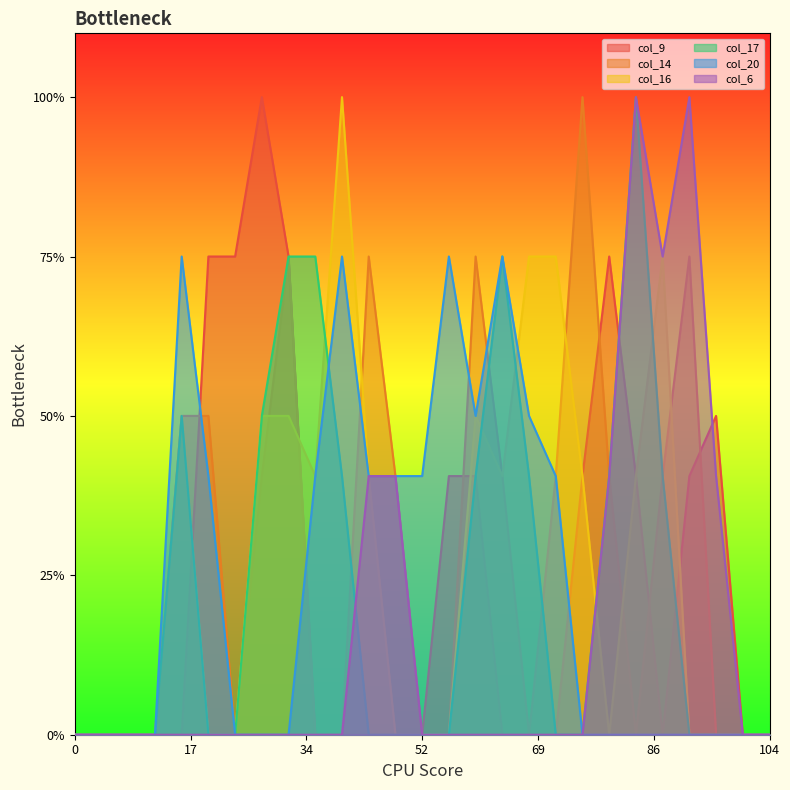

What is the difference between the second highest and minimum values in the col_17 series?

1.5